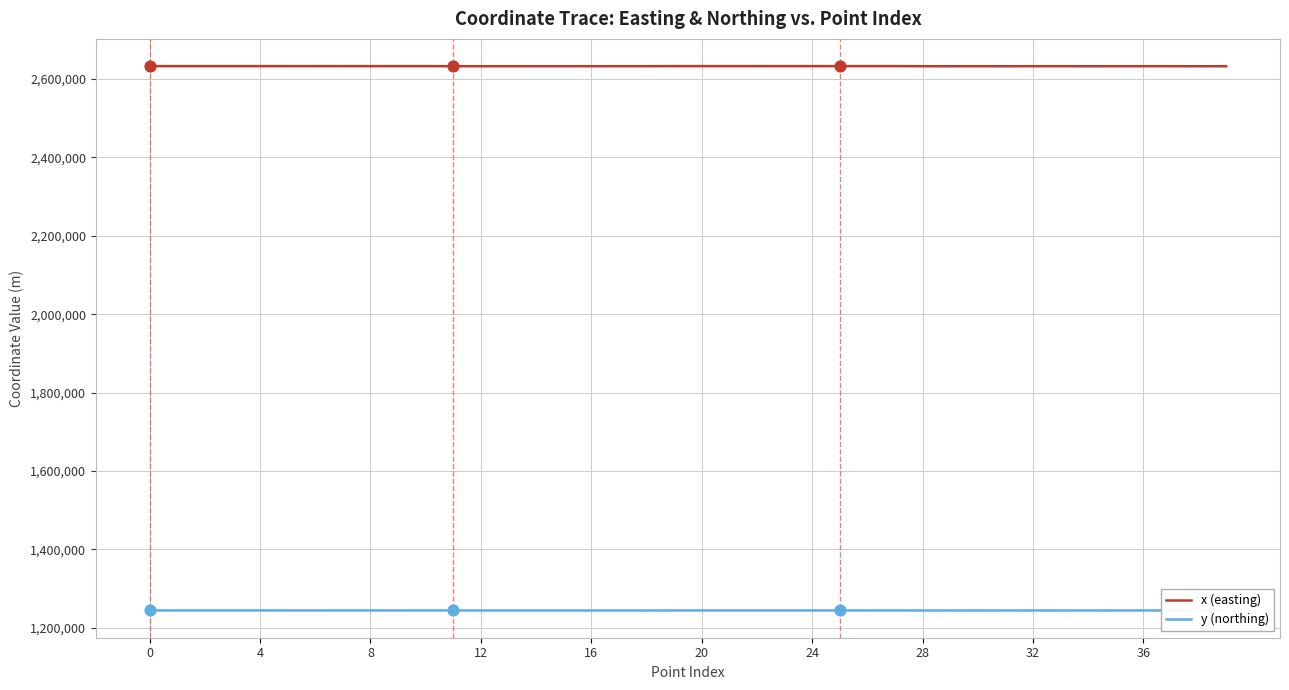

Which series has the largest total across all categories?

x (easting)